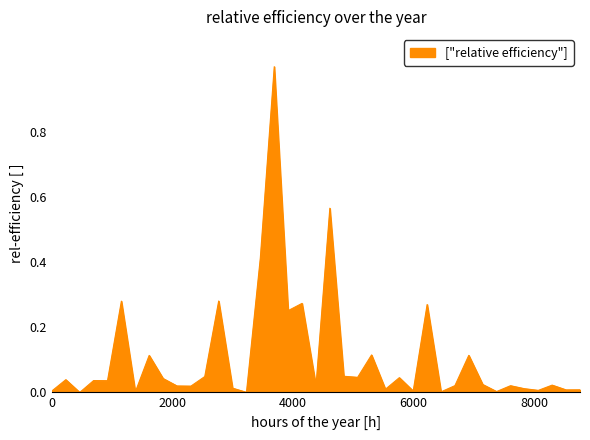

How many lines are shown in the chart?

1